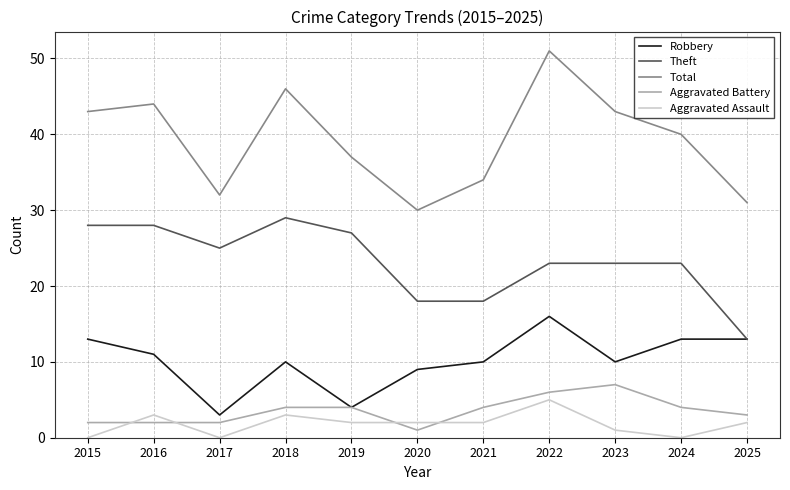

At 2016, list the series in order from largest to smallest.

Total, Theft, Robbery, Aggravated Assault, Aggravated Battery